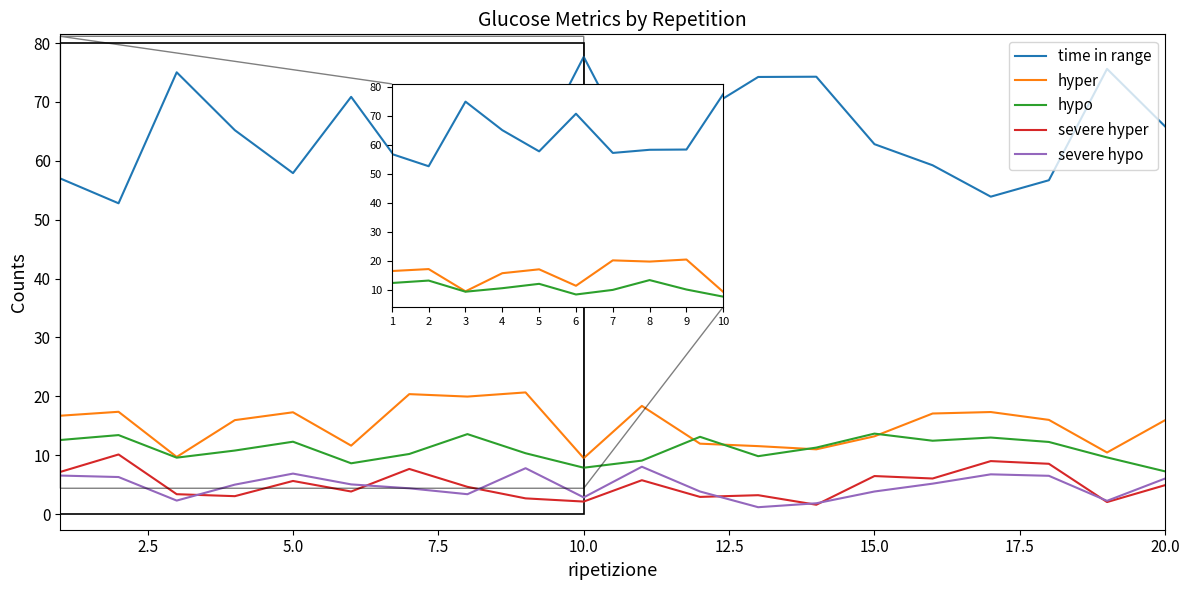

What is the average value of the severe hyper series?

5.0